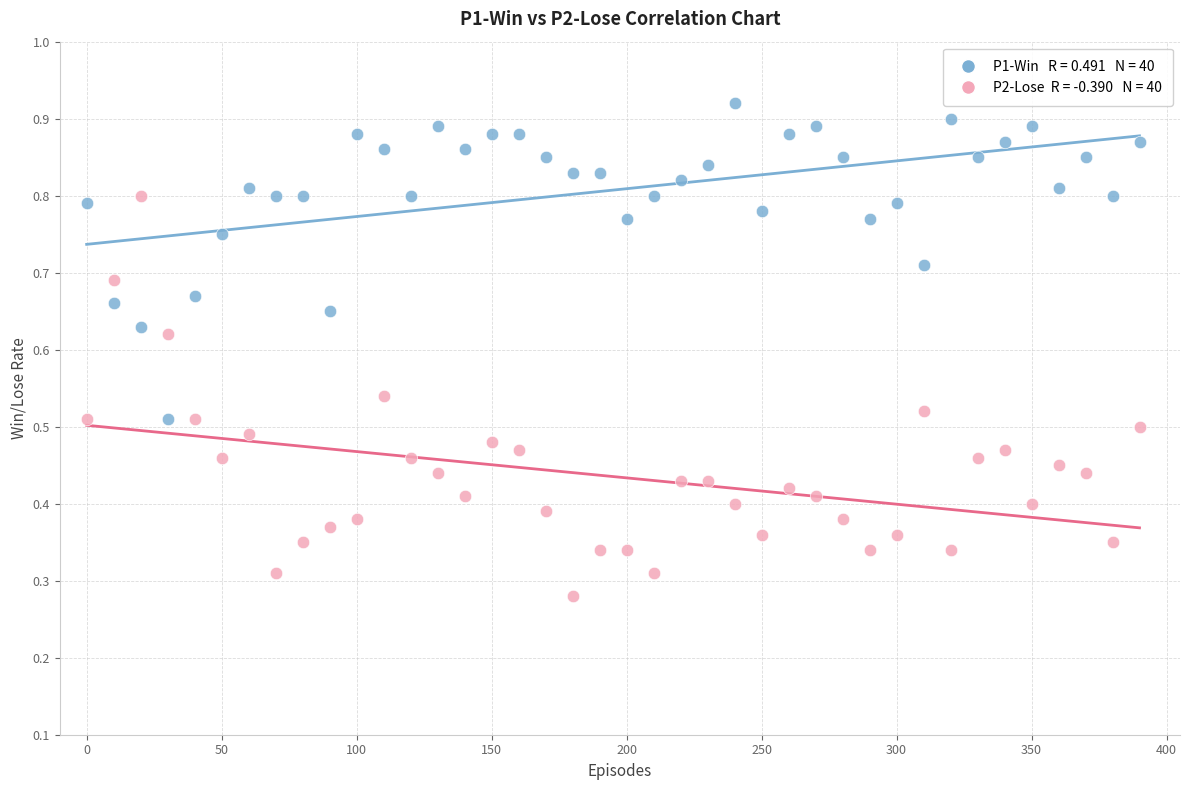

Across all data points, what is the range of X values (max minus min)?

390.0